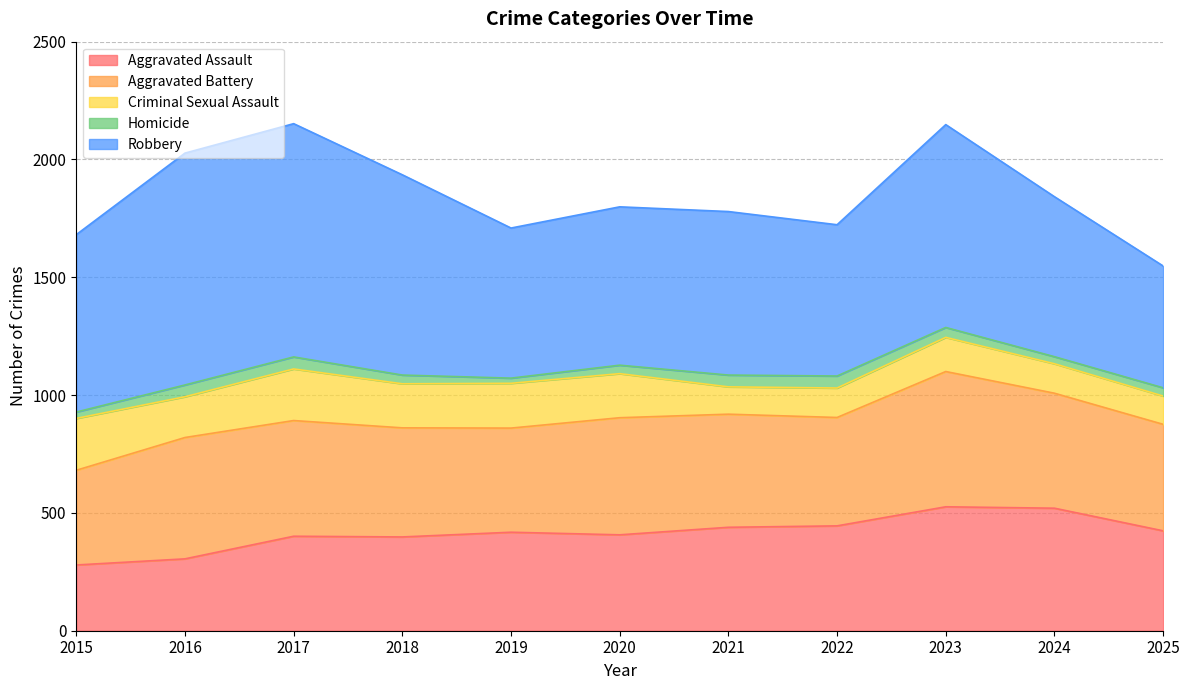

List the series in order of their peak value, lowest first.

Homicide, Criminal Sexual Assault, Aggravated Assault, Aggravated Battery, Robbery